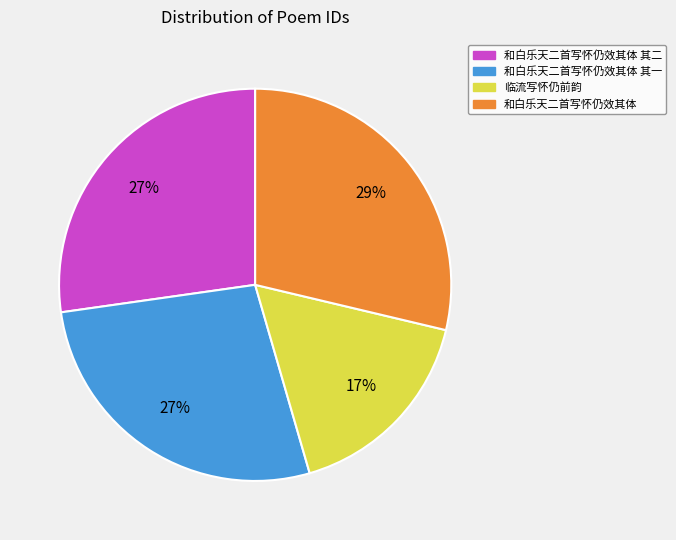

To the nearest percent, what is the combined percentage of 和白乐天二首写怀仍效其体 其二 and 临流写怀仍前韵?

44%